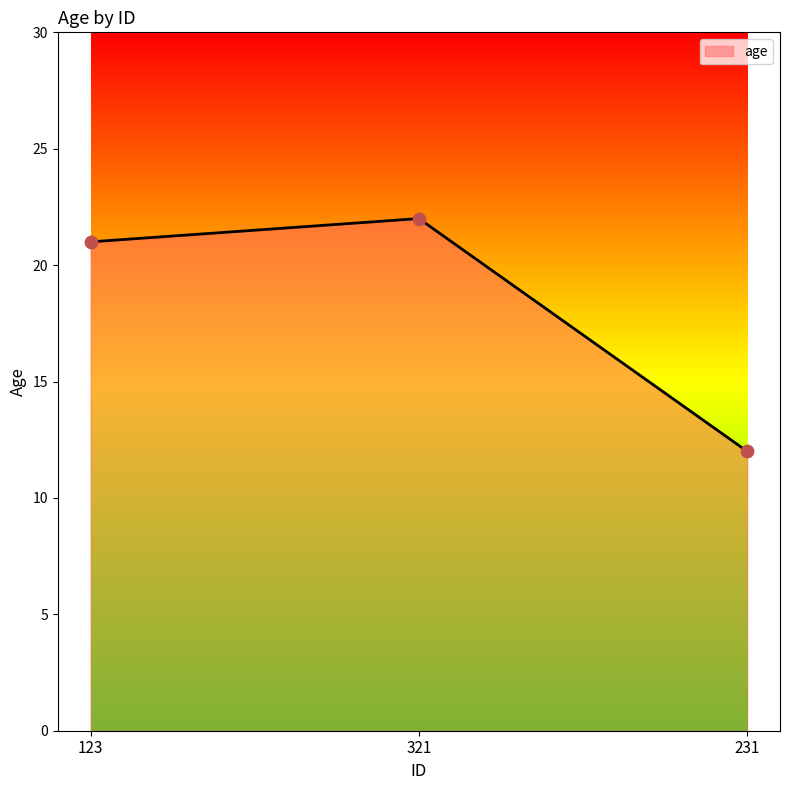

What is the change in value from 123 to 231?

-9